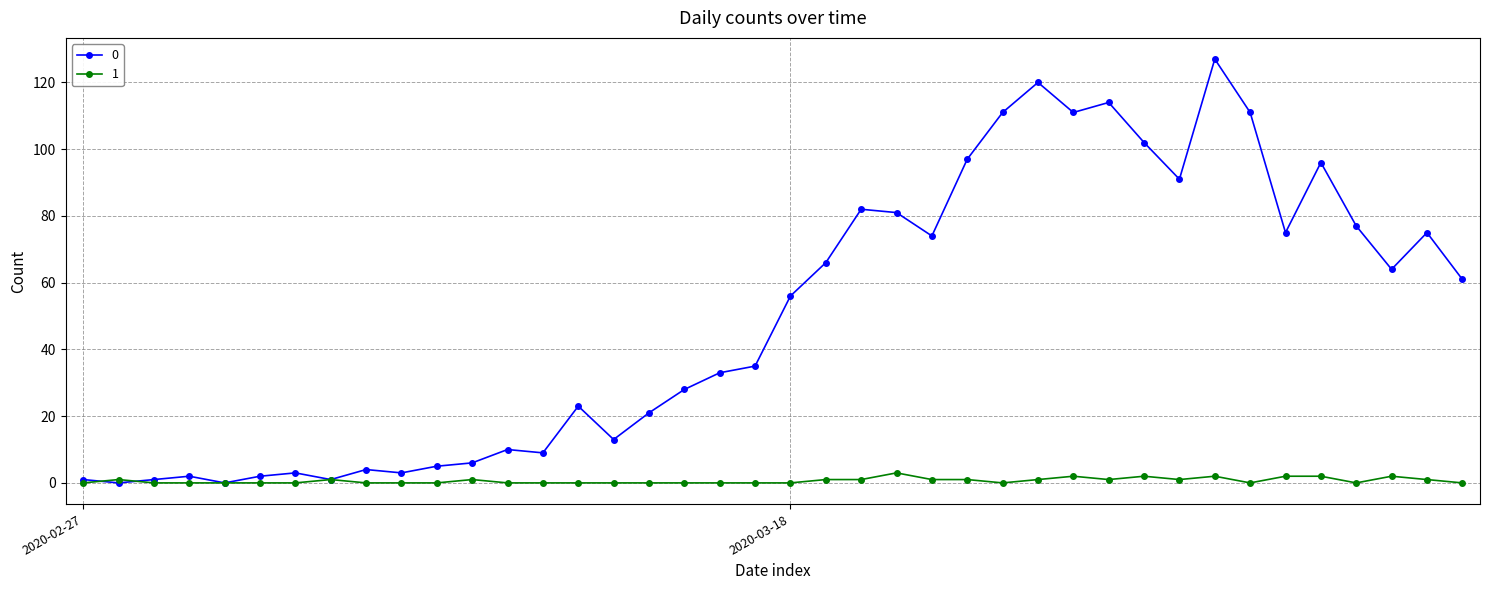

Rank the series by their average value, from highest to lowest.

0, 1